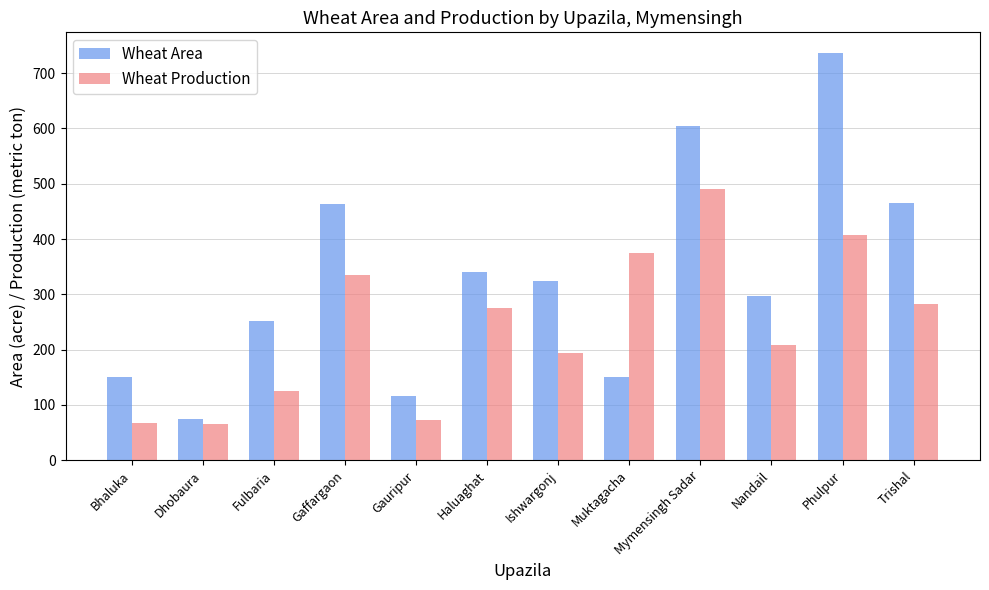

What is the total value across all series at Haluaghat?

615